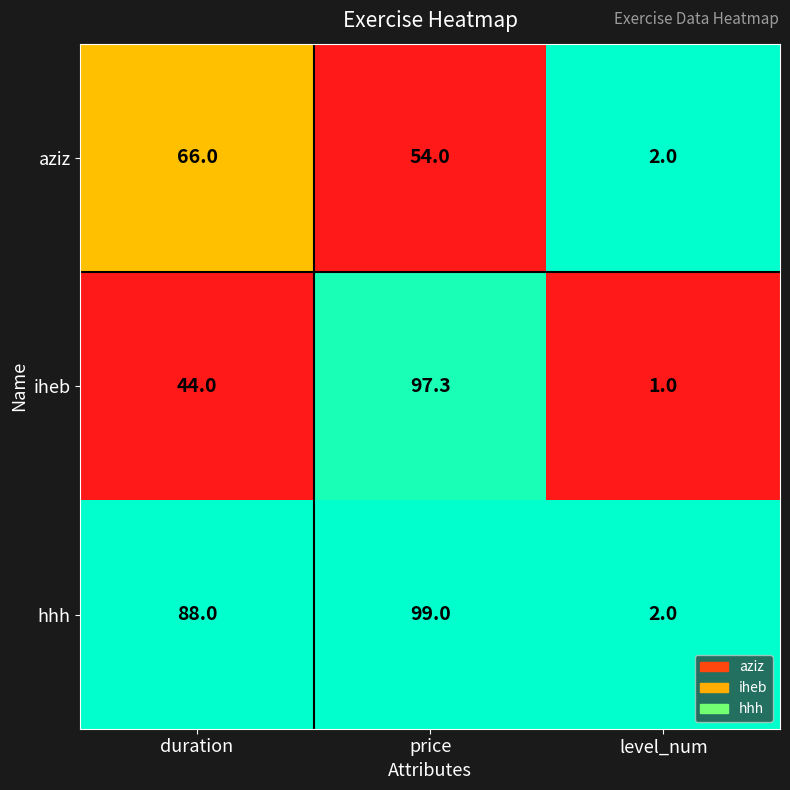

Rank the series by their maximum value, from lowest to highest.

aziz, iheb, hhh